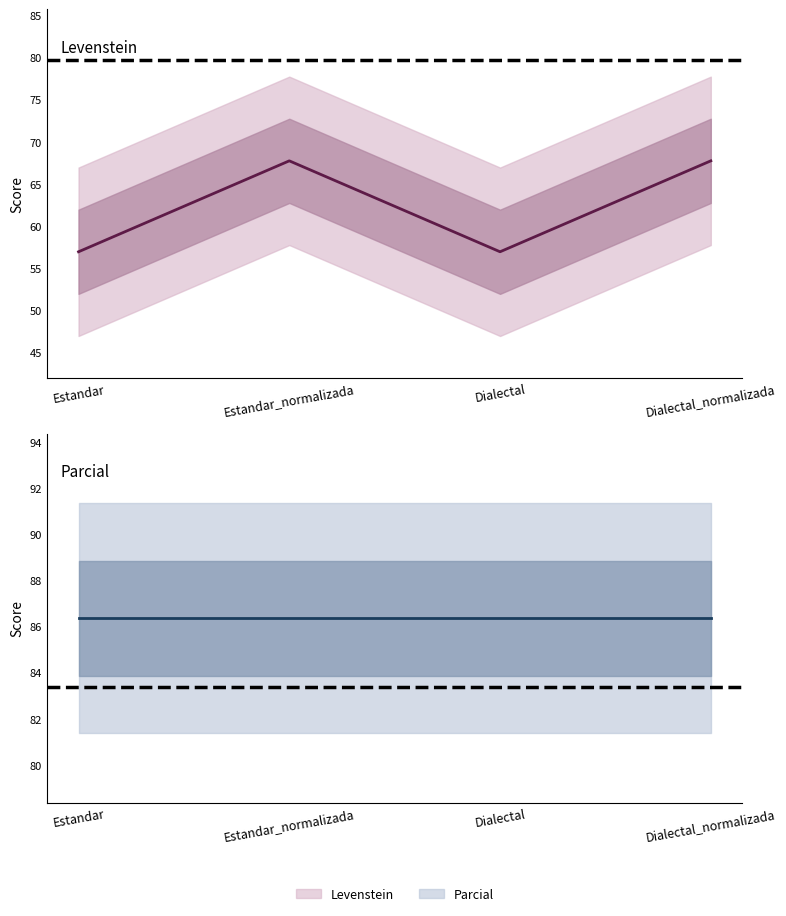

How many interior local valleys does the Levenstein series have?

1